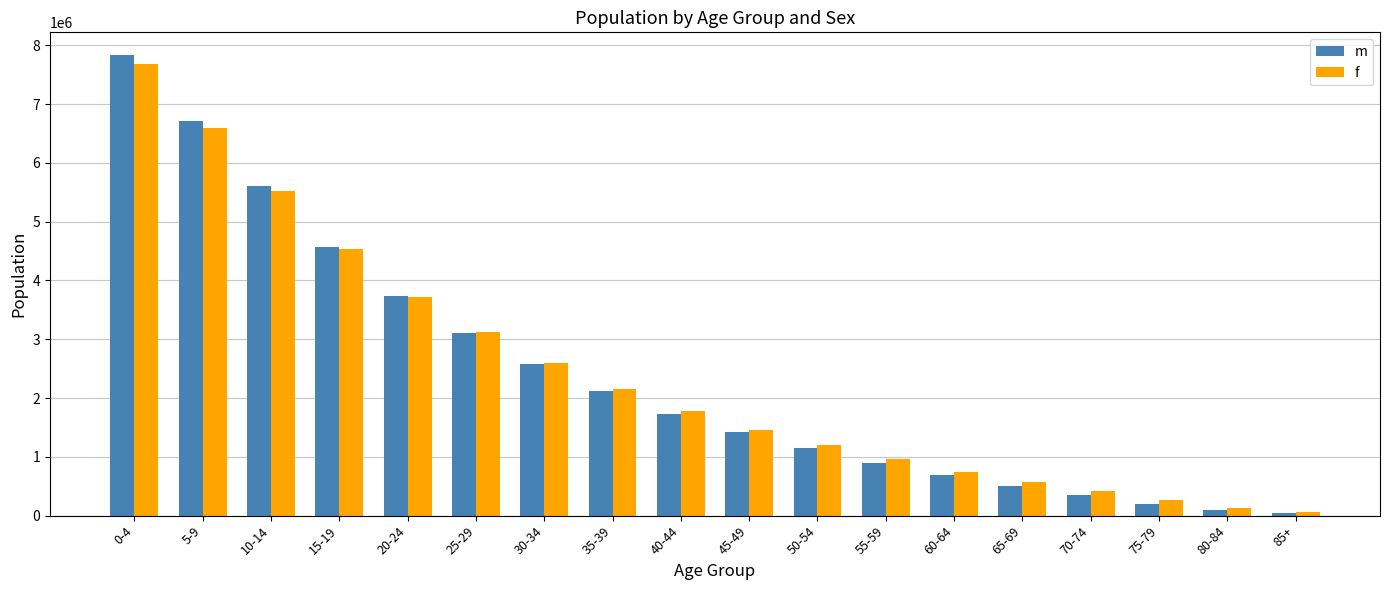

At which label does m first exceed 1735468?

0-4